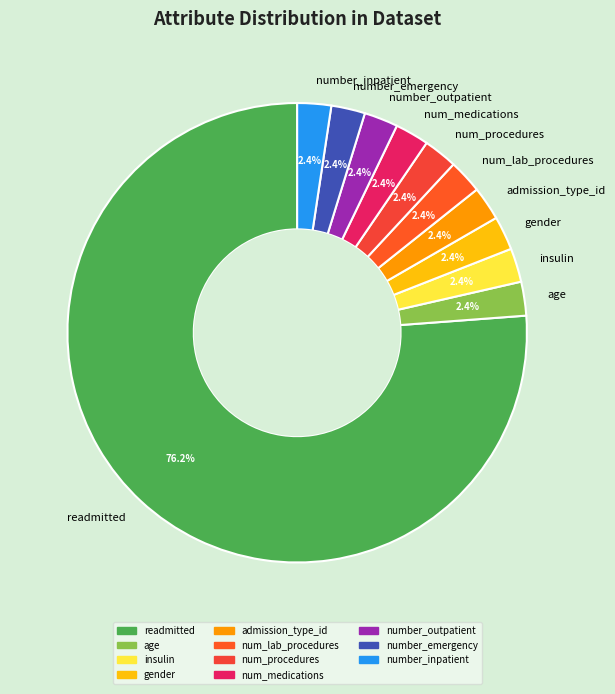

Which slice is the largest?

readmitted